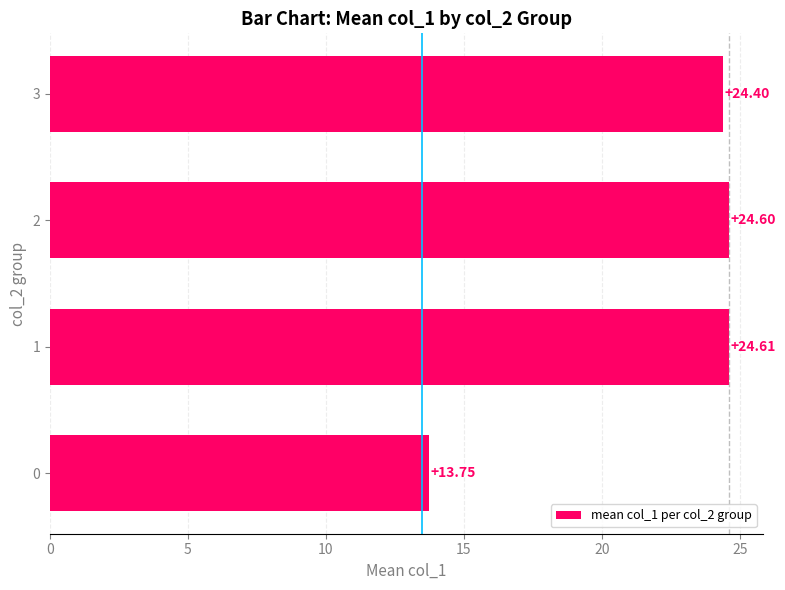

What is the sum of the values at 0 and 2?

38.4